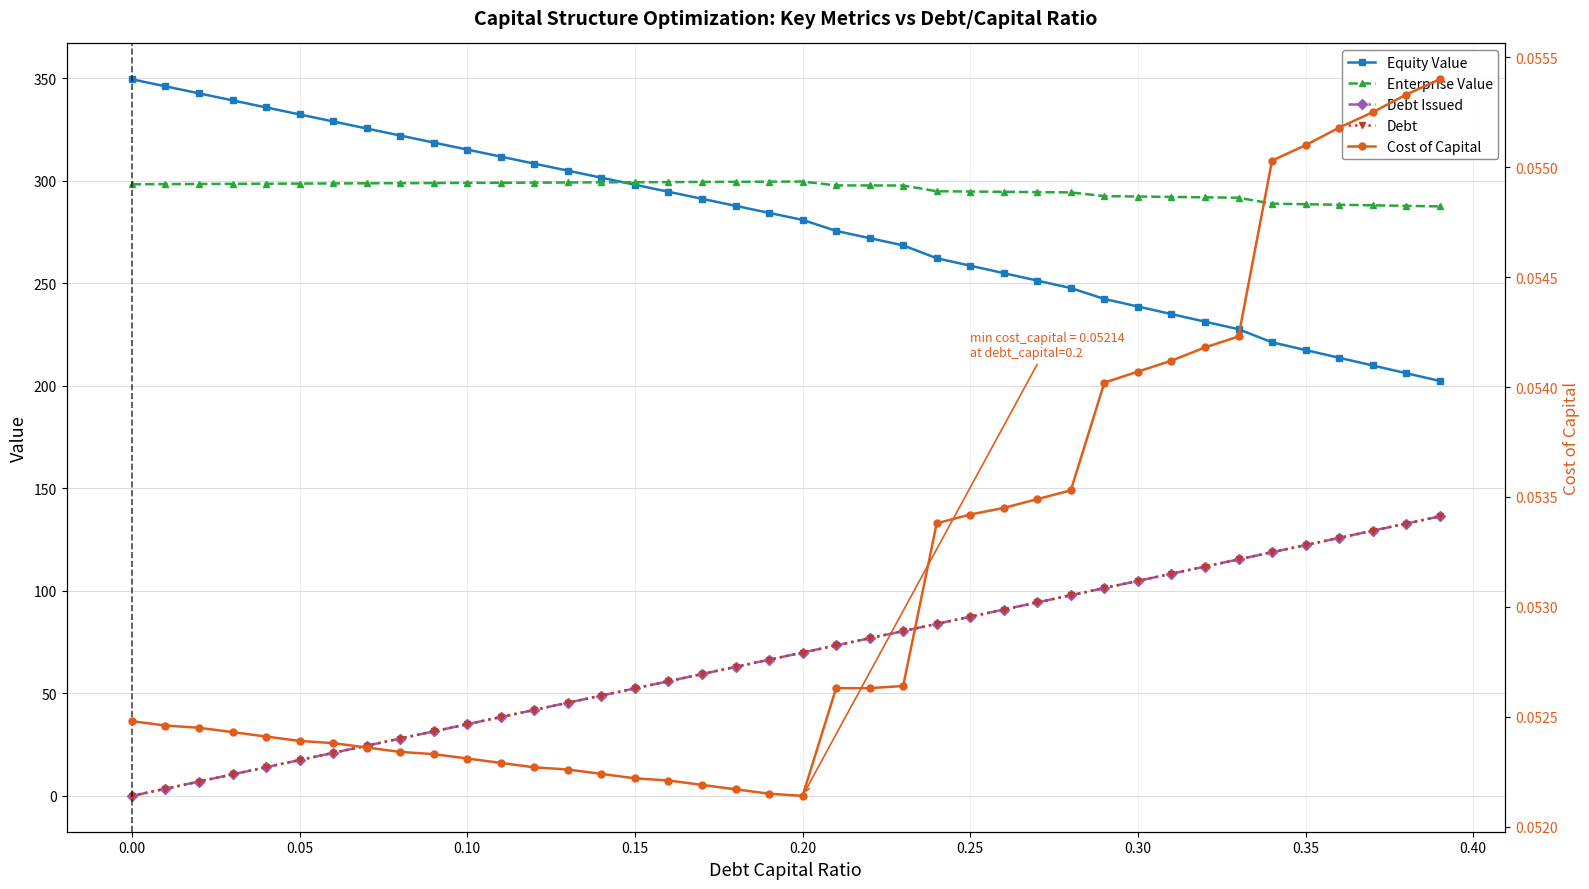

Where is the first local maximum for Enterprise Value?

0.20